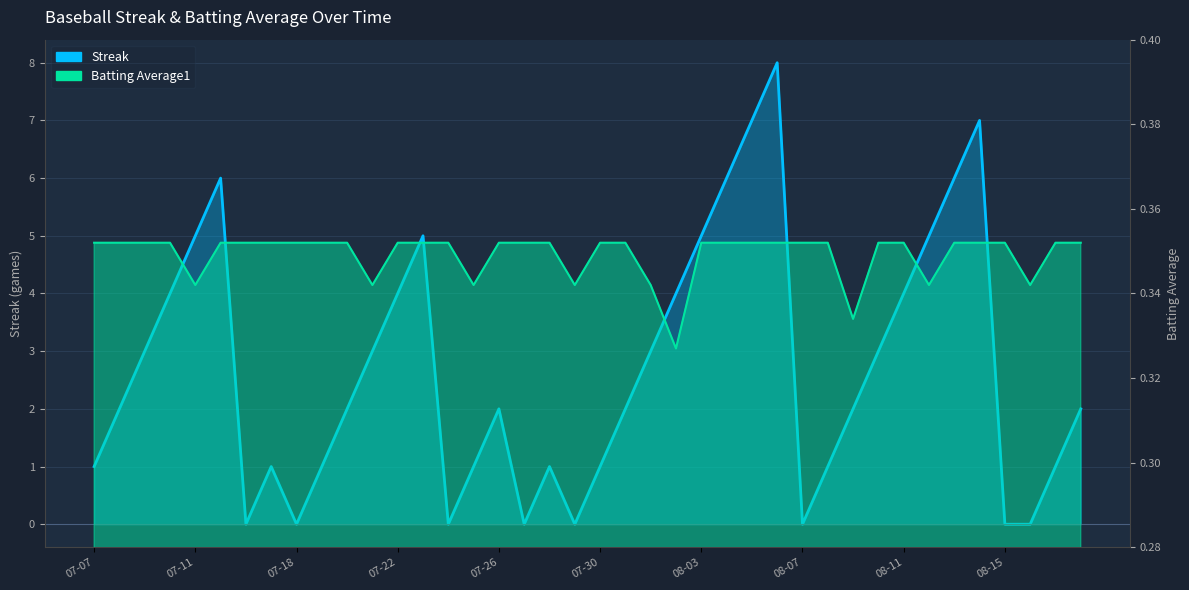

The value of Streak at 2010-07-10 is 2.2. True or false?

False